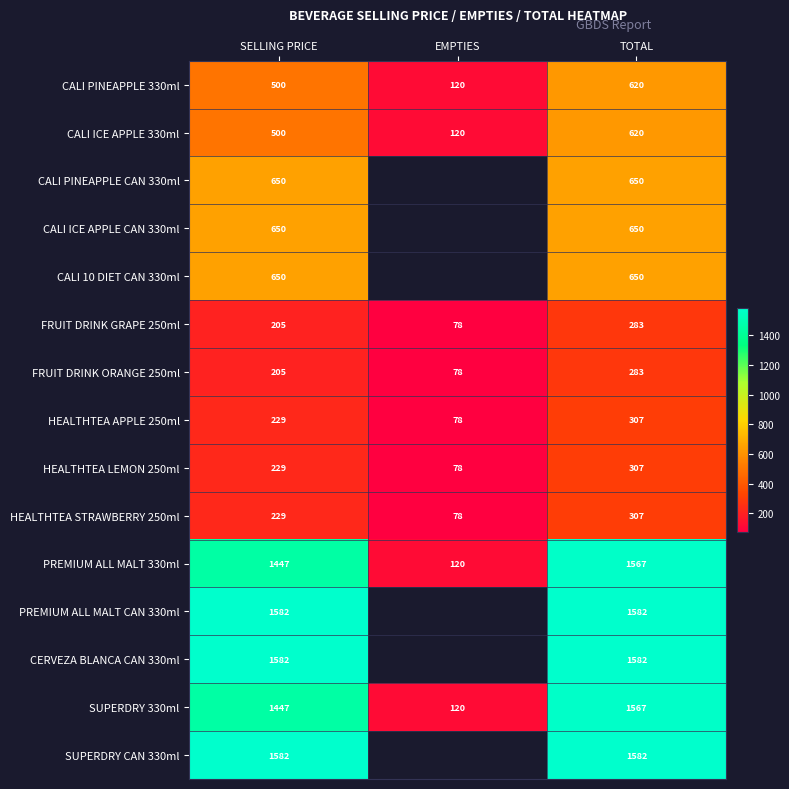

Read the HEALTHTEA STRAWBERRY 250ml value at EMPTIES.

78